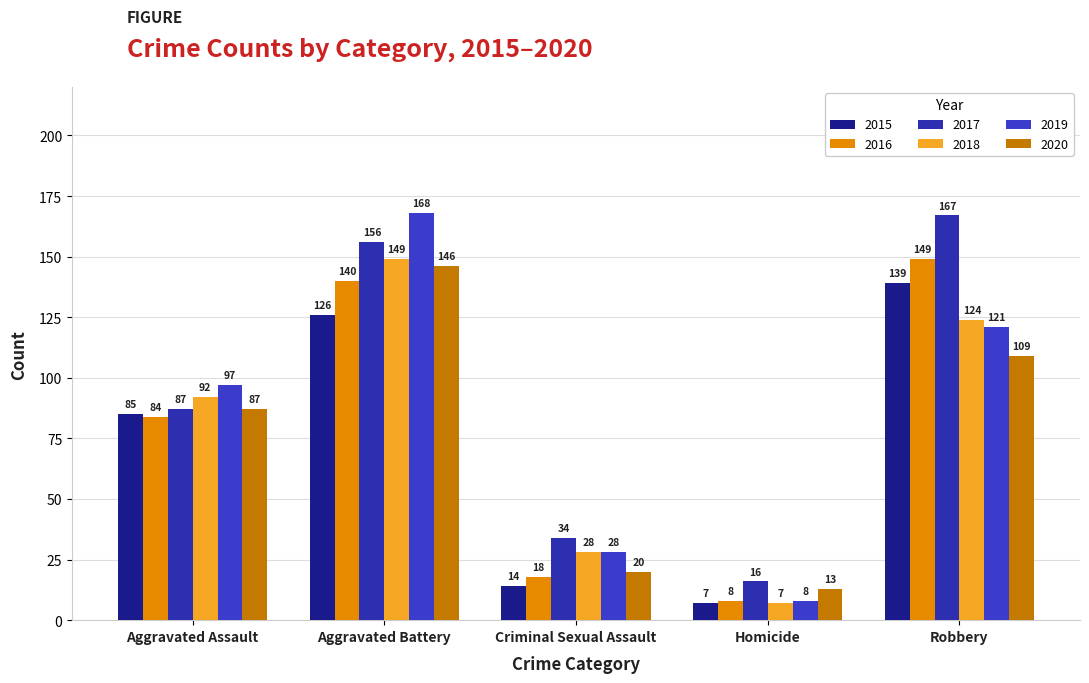

How many bars are there in each group?

6